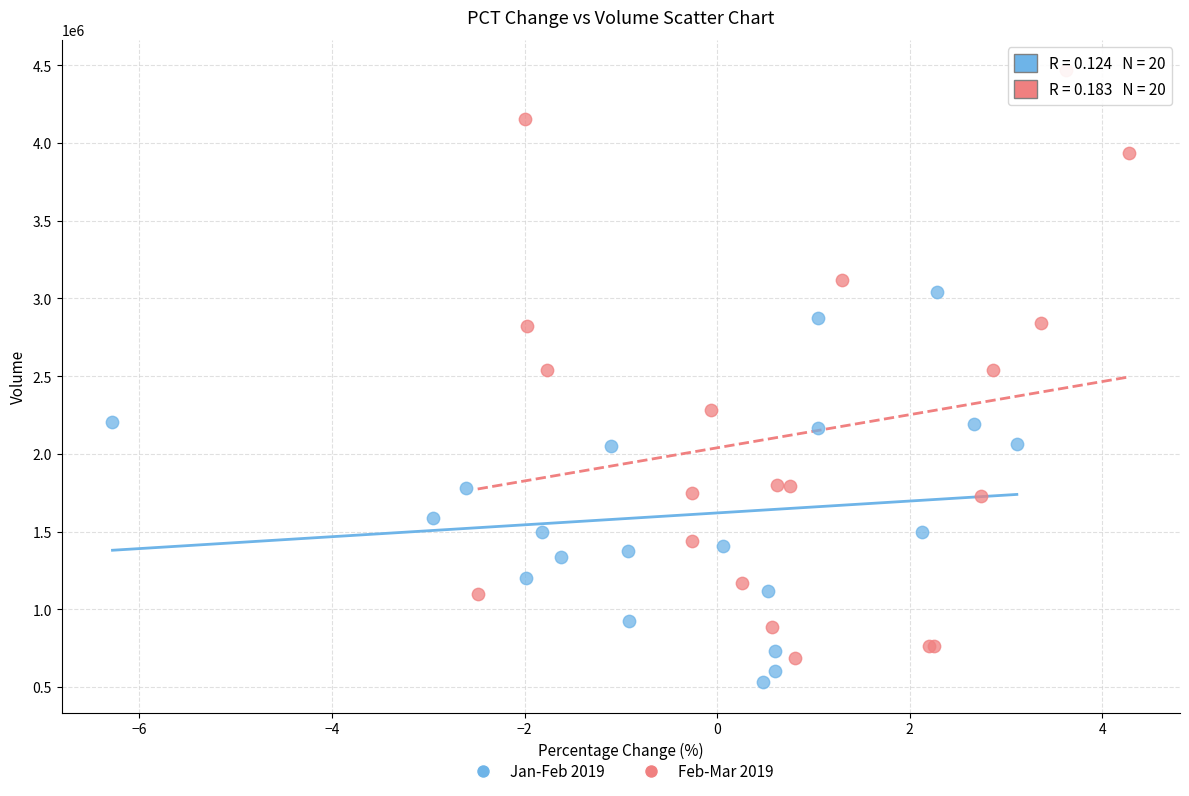

What are all the series names shown in the legend?

Jan-Feb 2019, Feb-Mar 2019